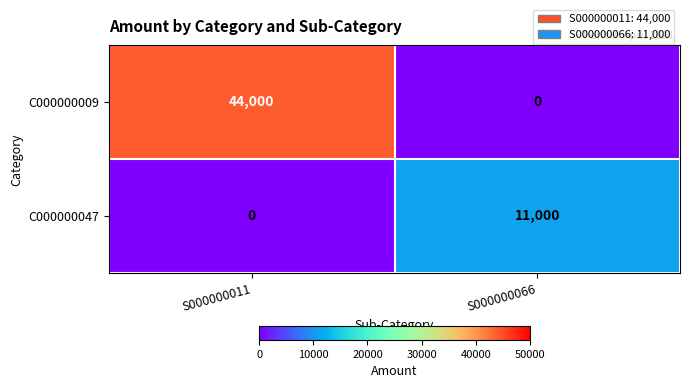

Reading right to left, extract all data points from this chart.

C000000009: 0	44000
C000000047: 11000	0